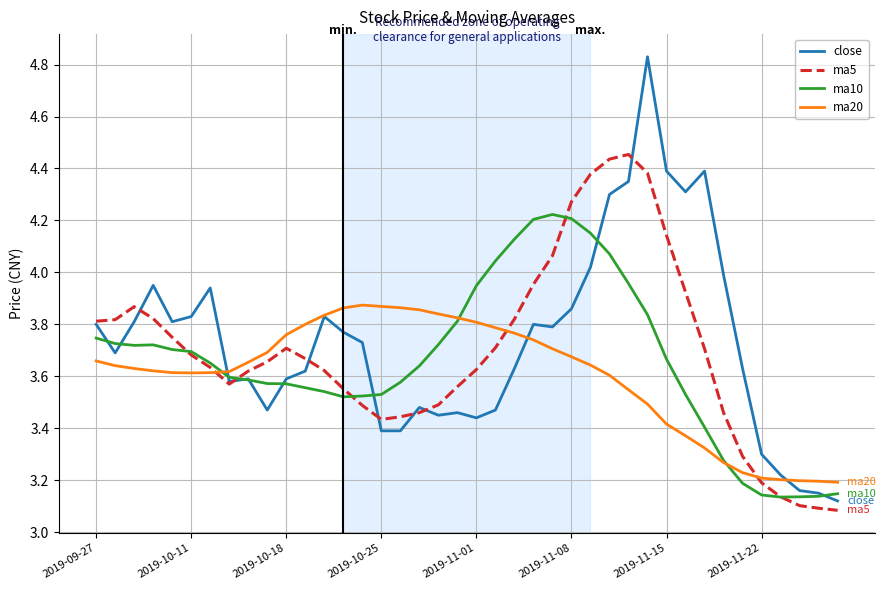

List the series in order of their peak value, lowest first.

ma20, ma10, ma5, close